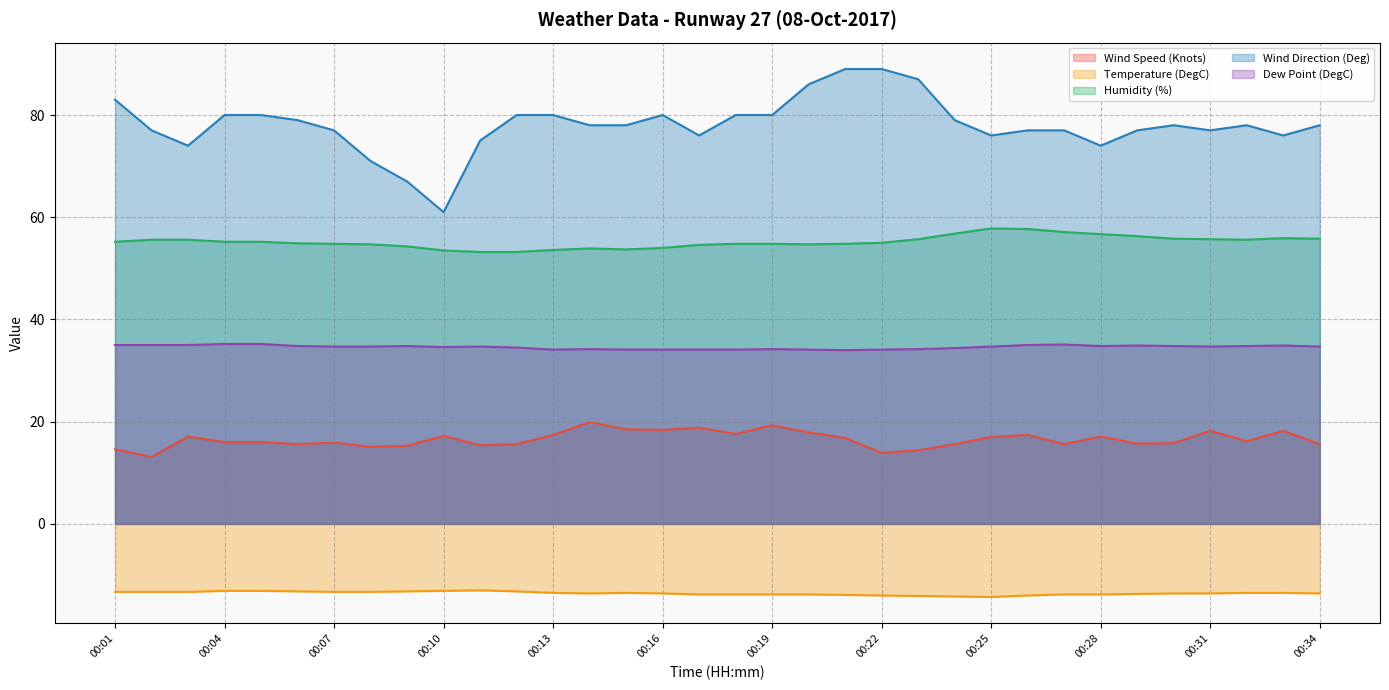

Where is the first local maximum for Dew Point (DegC)?

00:09